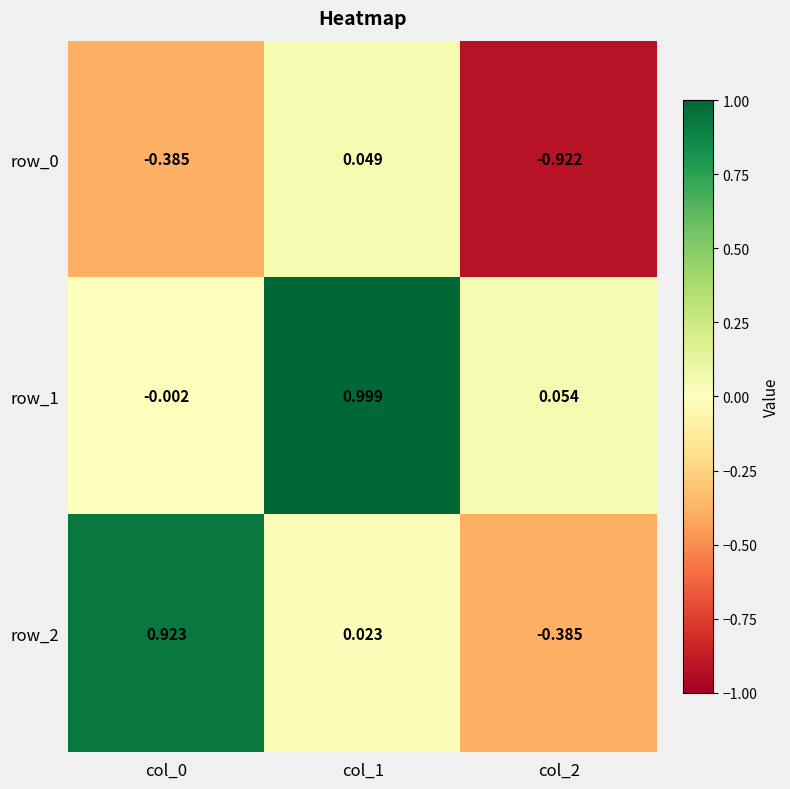

Is the value of row_1 at col_0 greater than the value of row_2 at col_0?

No